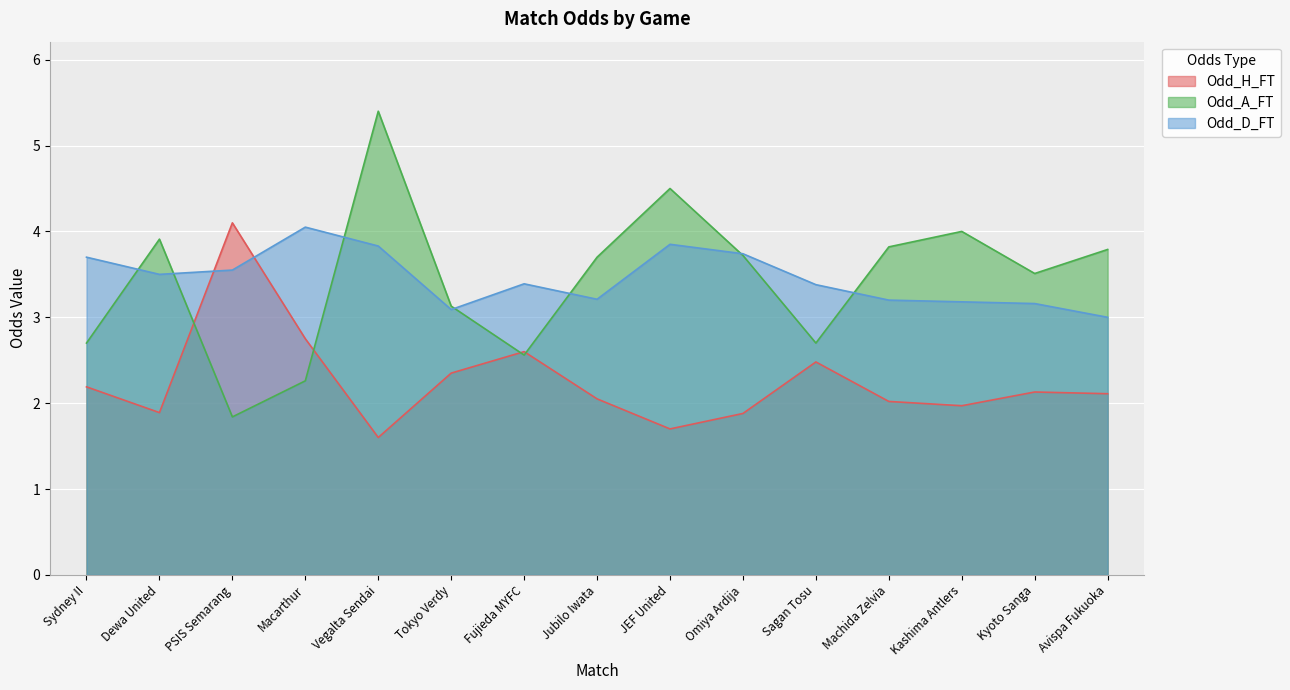

What are all the series names shown in the legend?

Odd_H_FT, Odd_A_FT, Odd_D_FT